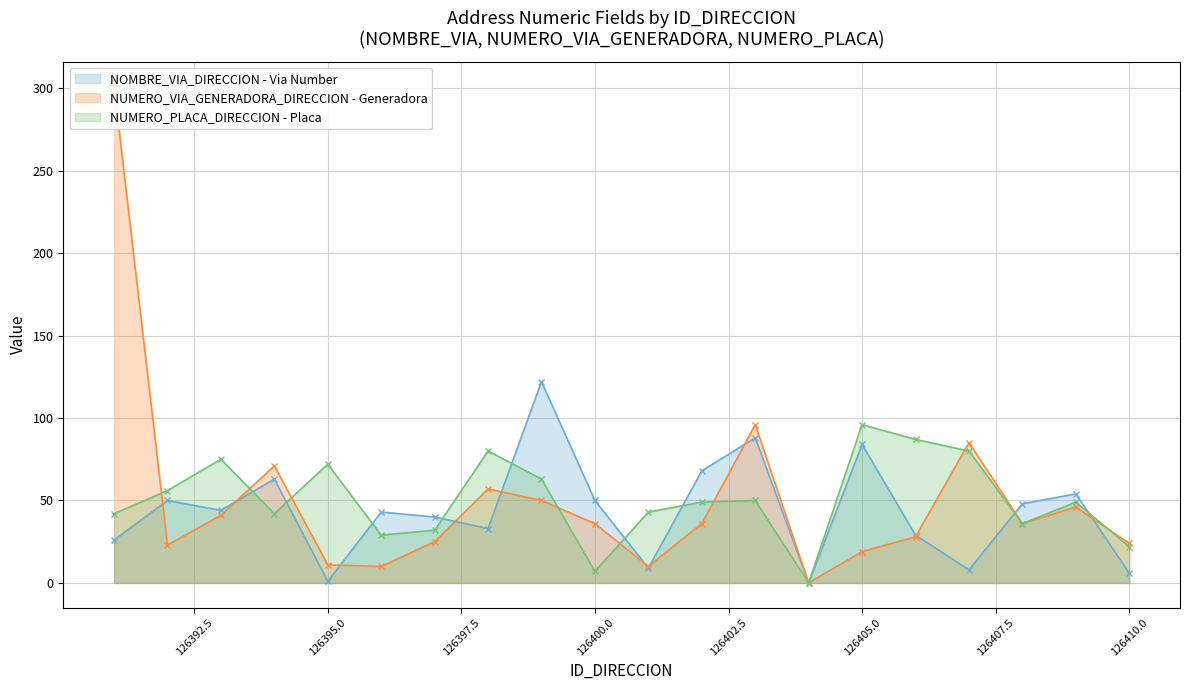

True or false: NUMERO_VIA_GENERADORA_DIRECCION has more than 0 points higher than both neighbors.

True